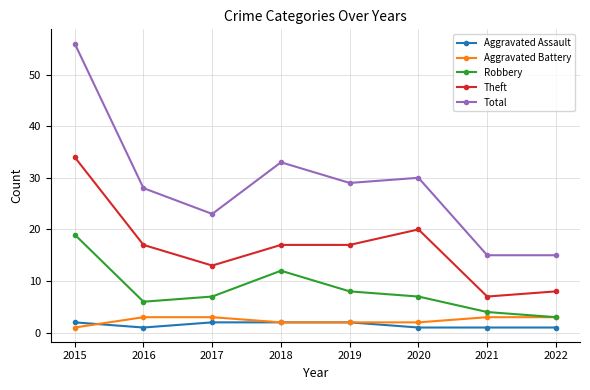

Is it true that Robbery equals 12 at 2015?

False